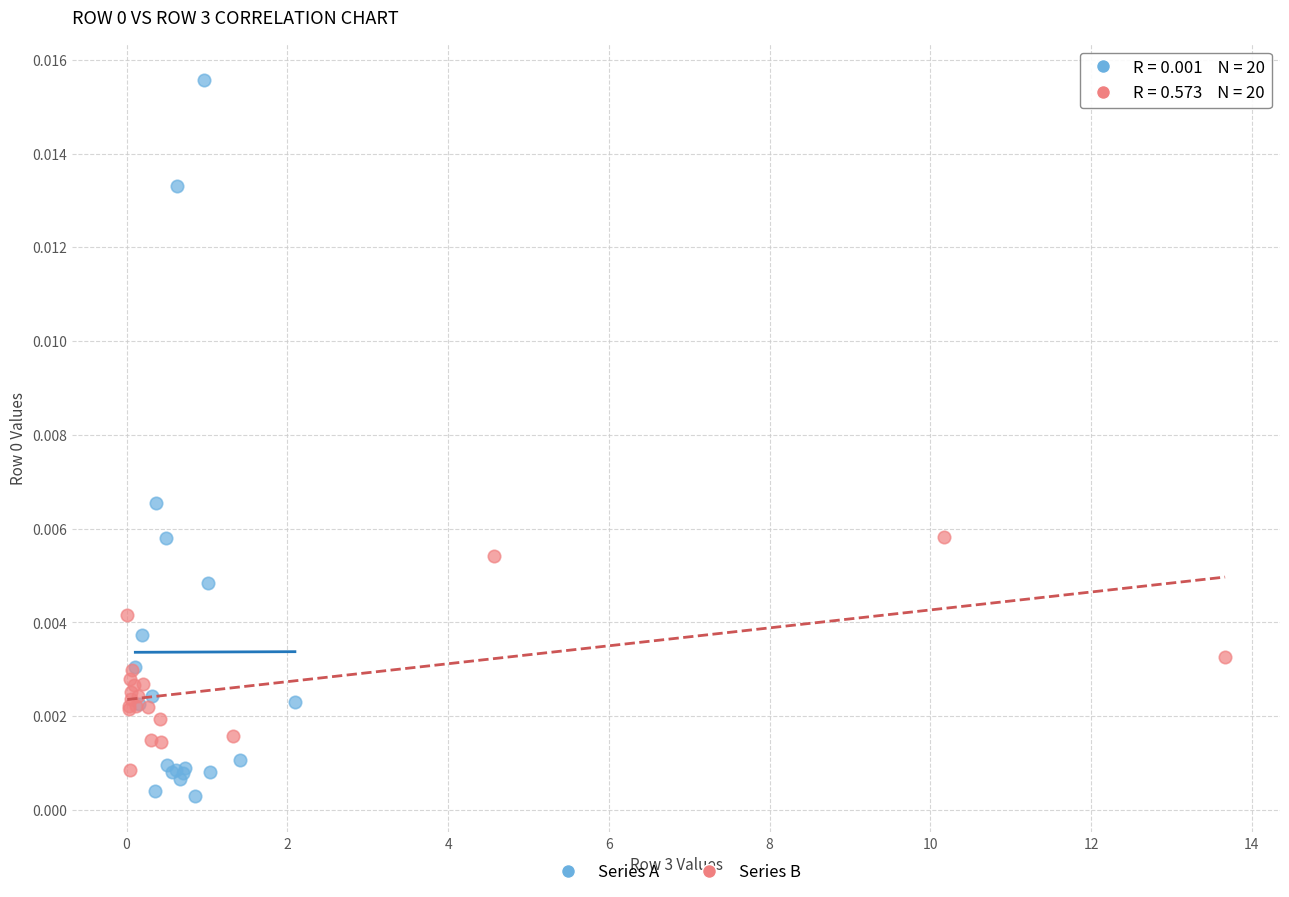

Which series reaches the maximum Y coordinate?

Series A